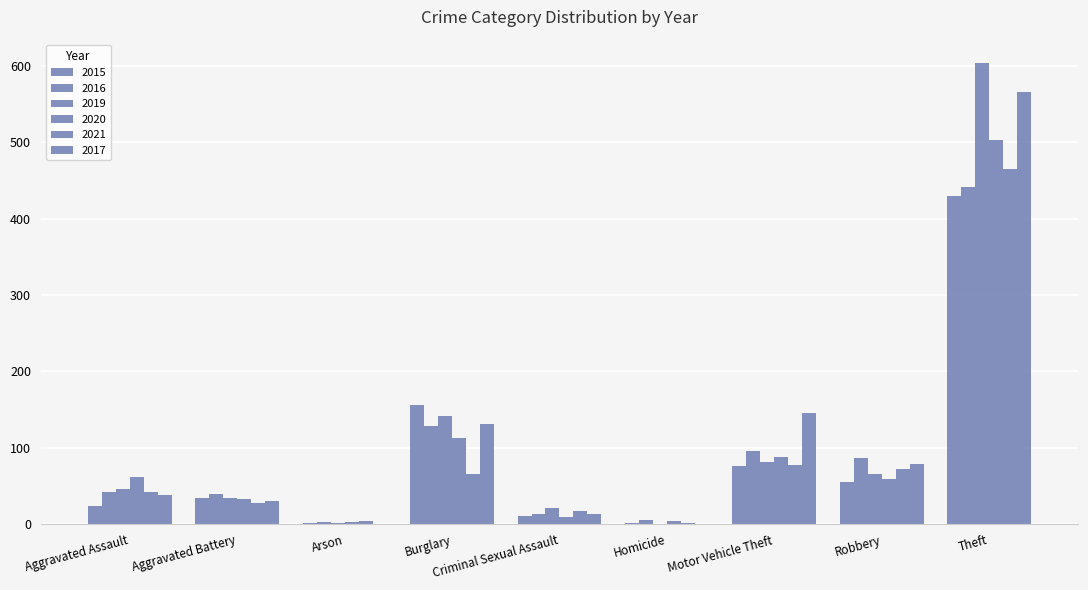

At which label does 2020 first exceed 59?

Aggravated Assault